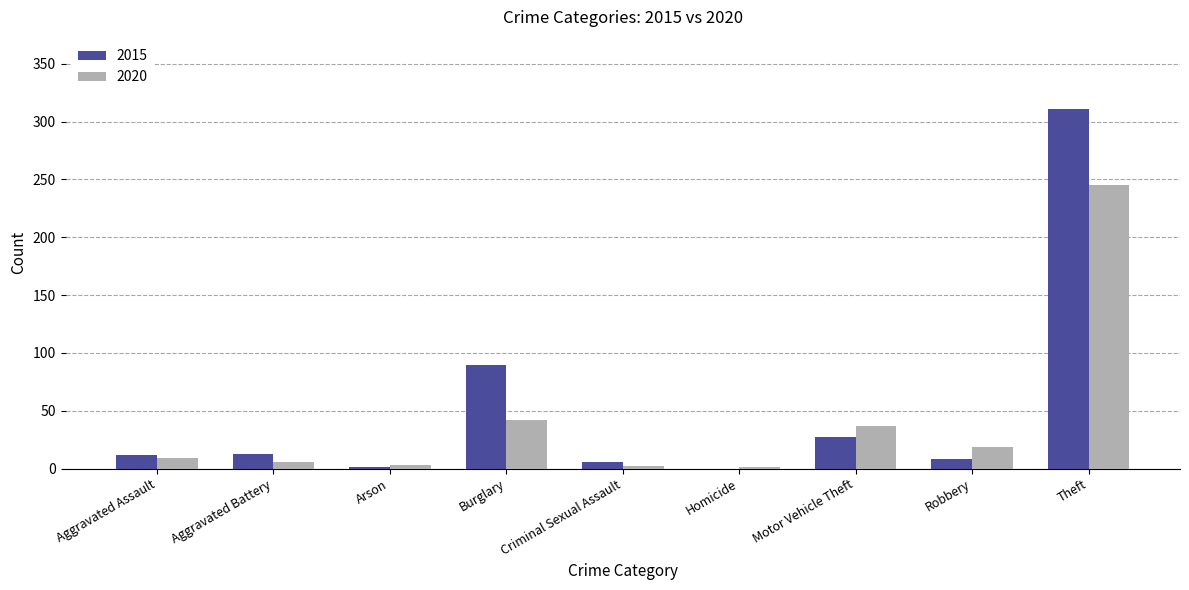

At which label is 2015 closest to 155?

Burglary